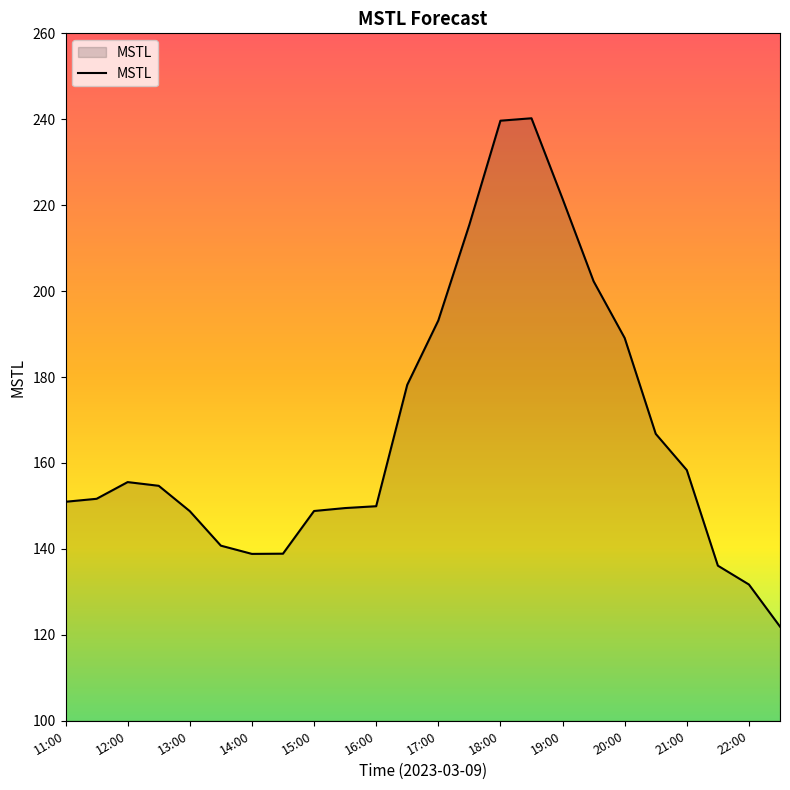

What is the difference between the maximum and minimum values?

118.3